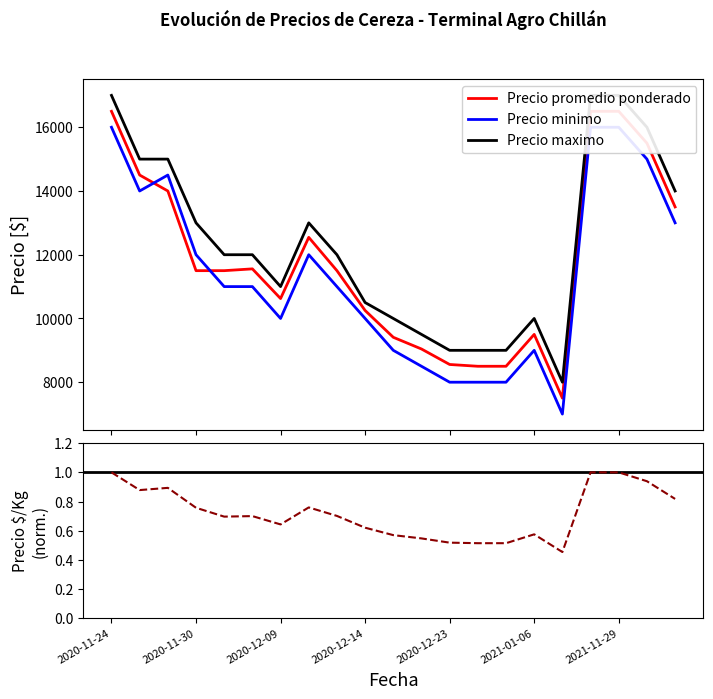

List the series in order of their peak value, lowest first.

Precio $/Kg (norm.), Precio minimo, Precio promedio ponderado, Precio maximo